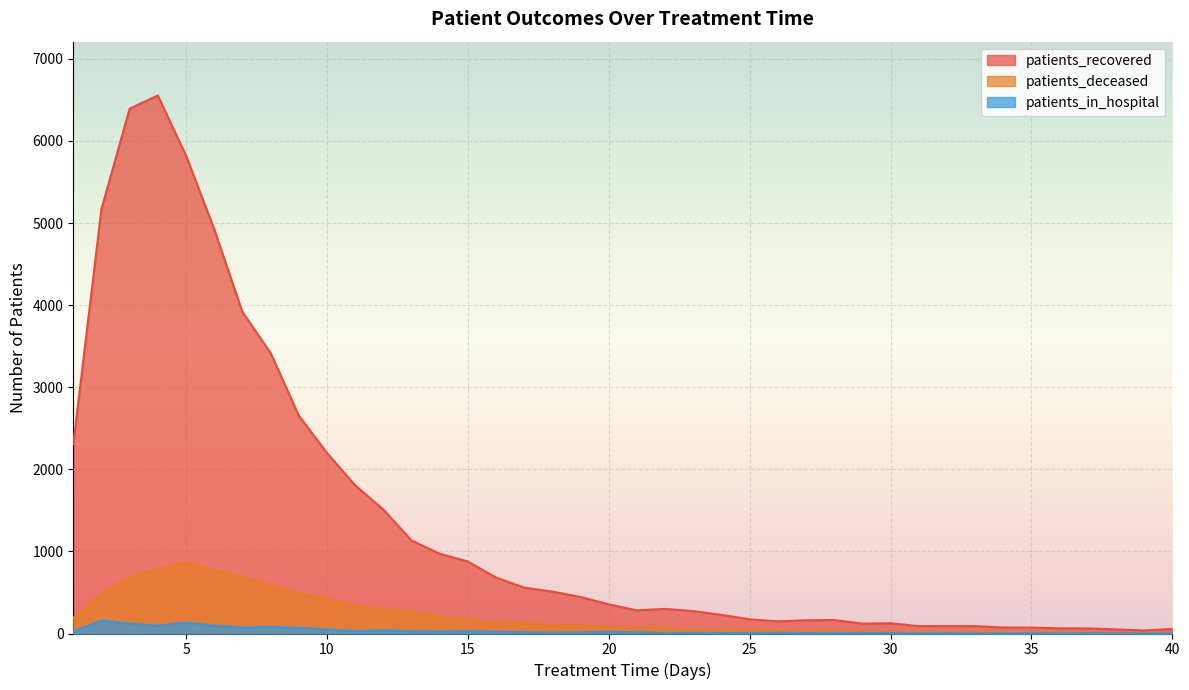

Does the chart display data point markers on the line(s)?

No